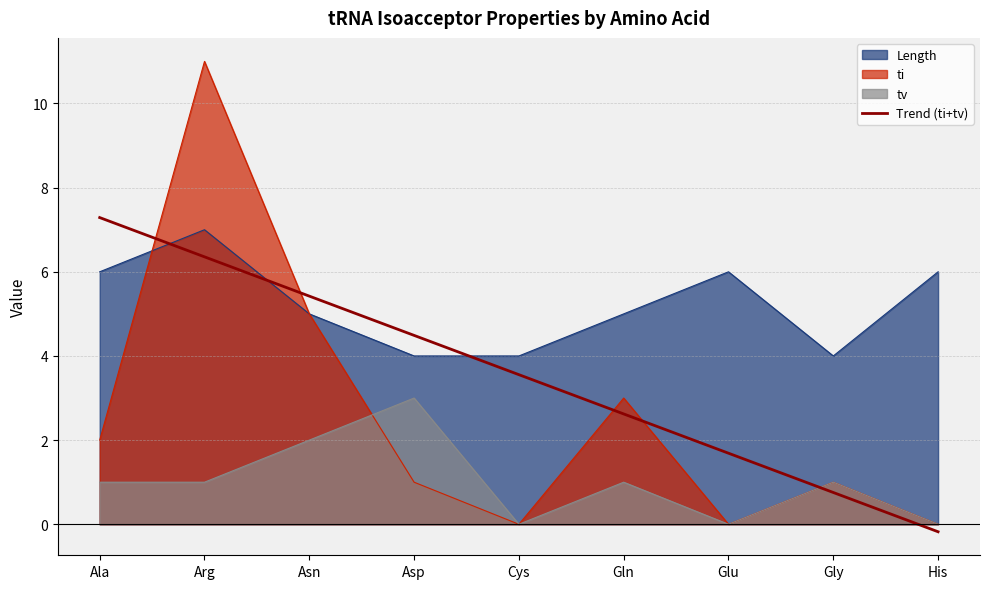

At which category does the chart reach its minimum across all series?

His